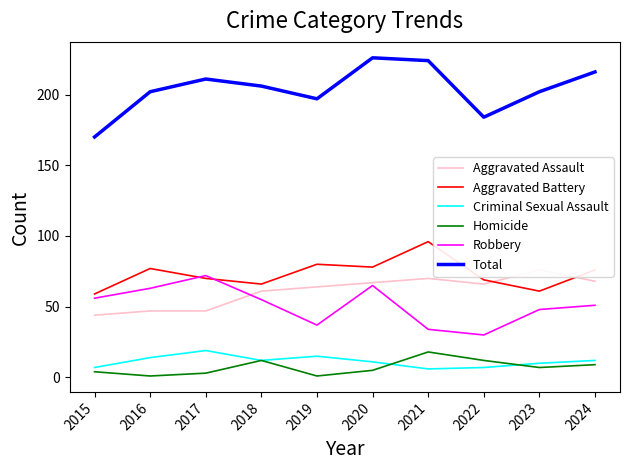

Reading left to right, extract all data points from this chart.

Aggravated Assault: 2015=44	2016=47	2017=47	2018=61	2019=64	2020=67	2021=70	2022=66	2023=76	2024=68
Aggravated Battery: 2015=59	2016=77	2017=70	2018=66	2019=80	2020=78	2021=96	2022=69	2023=61	2024=76
Criminal Sexual Assault: 2015=7	2016=14	2017=19	2018=12	2019=15	2020=11	2021=6	2022=7	2023=10	2024=12
Homicide: 2015=4	2016=1	2017=3	2018=12	2019=1	2020=5	2021=18	2022=12	2023=7	2024=9
Robbery: 2015=56	2016=63	2017=72	2018=55	2019=37	2020=65	2021=34	2022=30	2023=48	2024=51
Total: 2015=170	2016=202	2017=211	2018=206	2019=197	2020=226	2021=224	2022=184	2023=202	2024=216